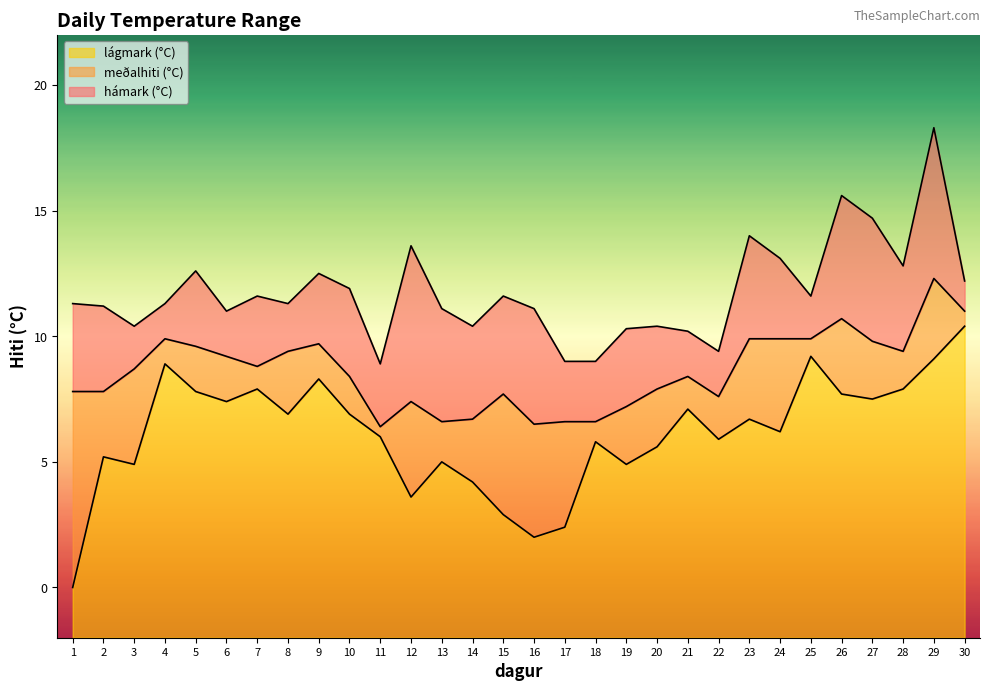

Where is lágmark (°C) nearest to the value 5?

13